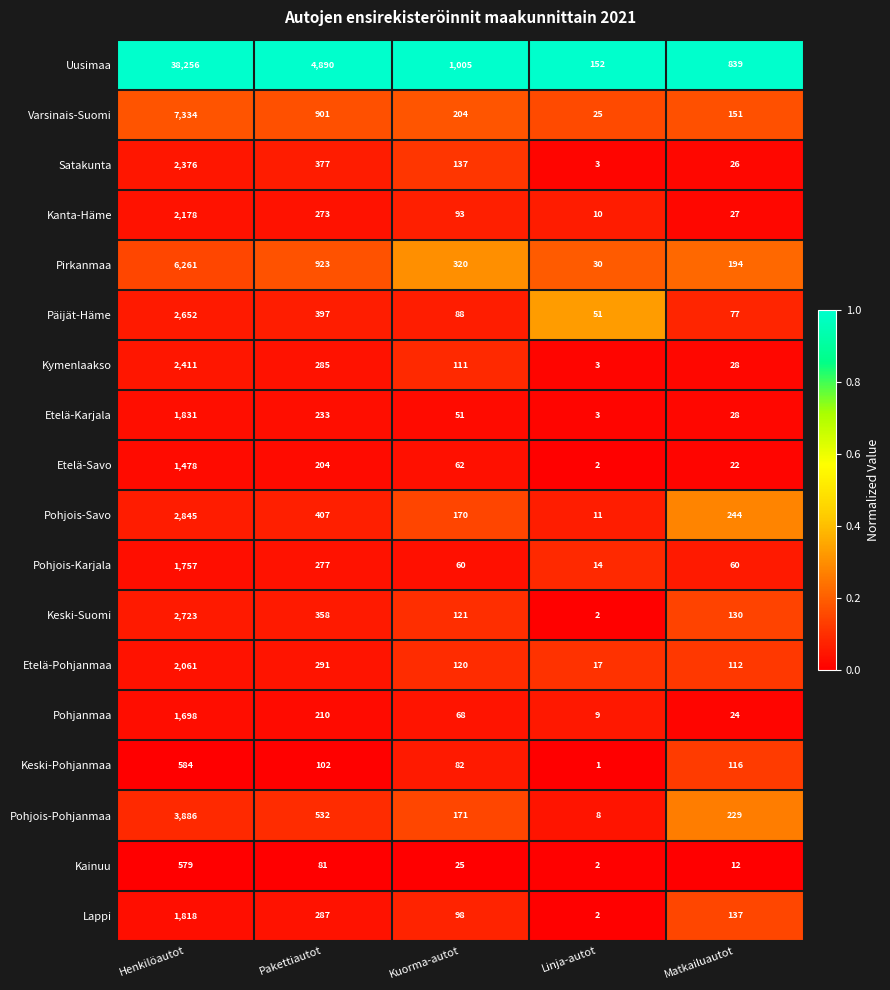

Which series has the largest total across all categories?

Uusimaa